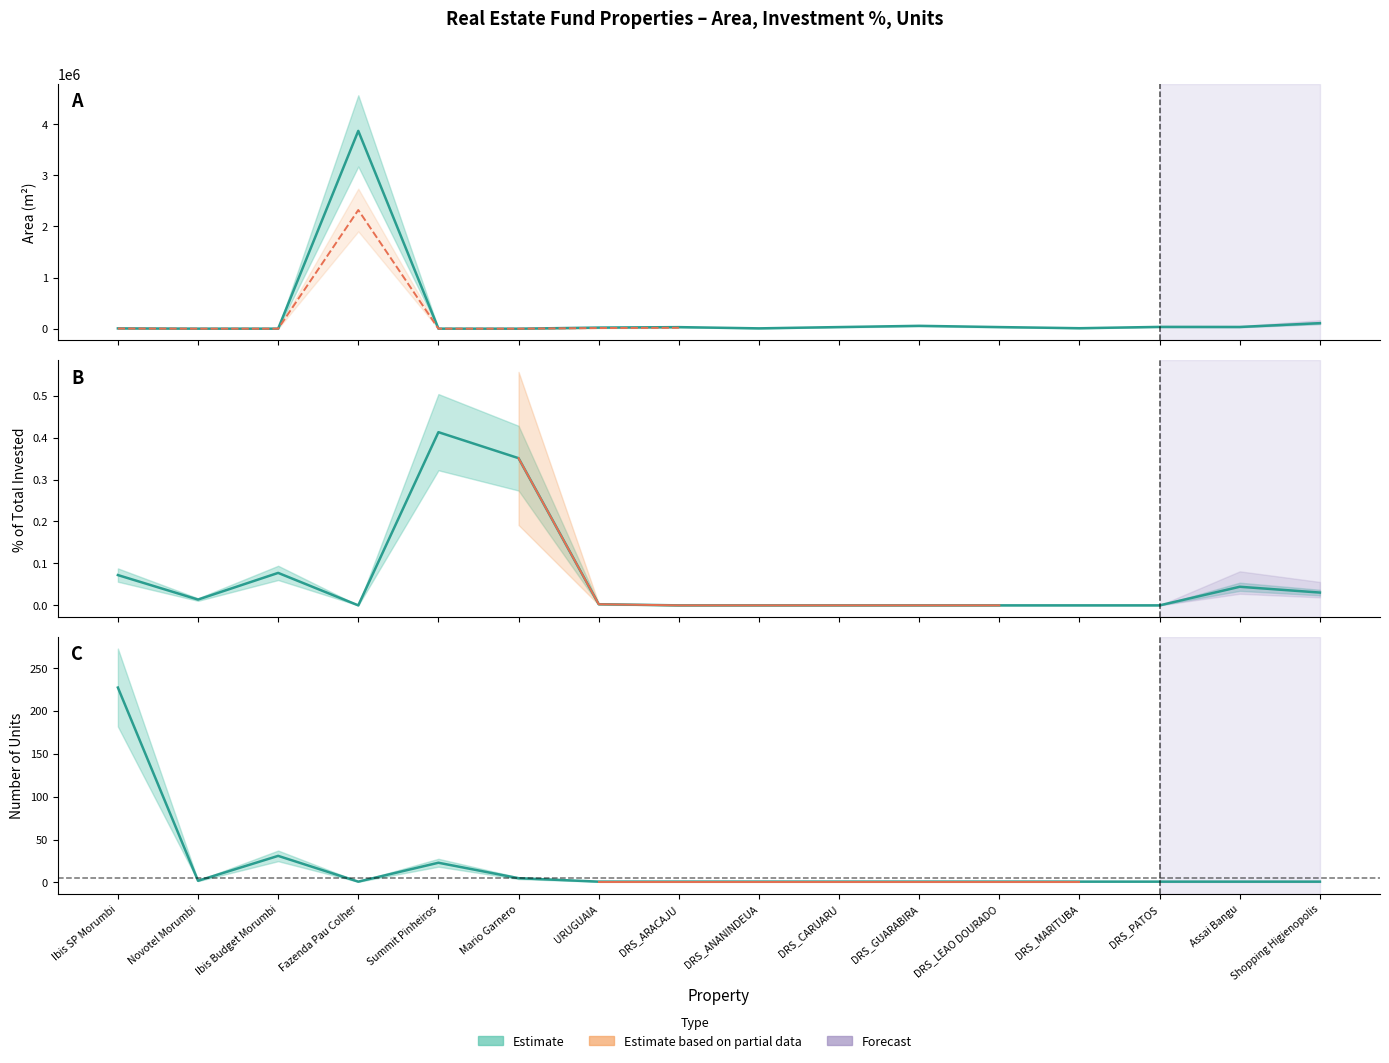

What is the lowest value of the Numero_Unidades series?

1.0